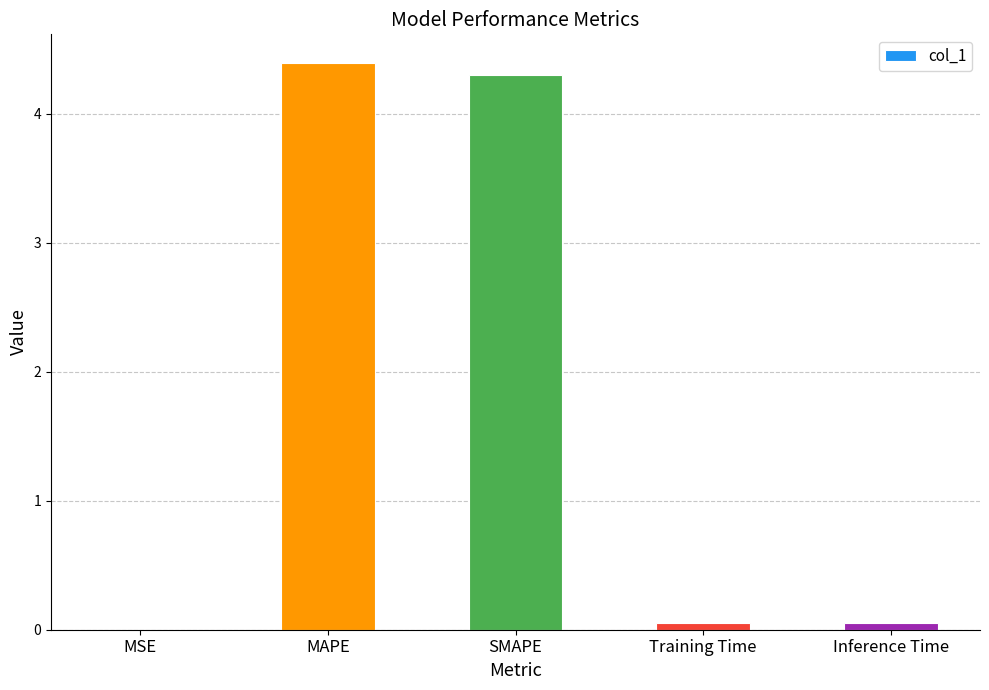

What is the sum of all values?

8.8